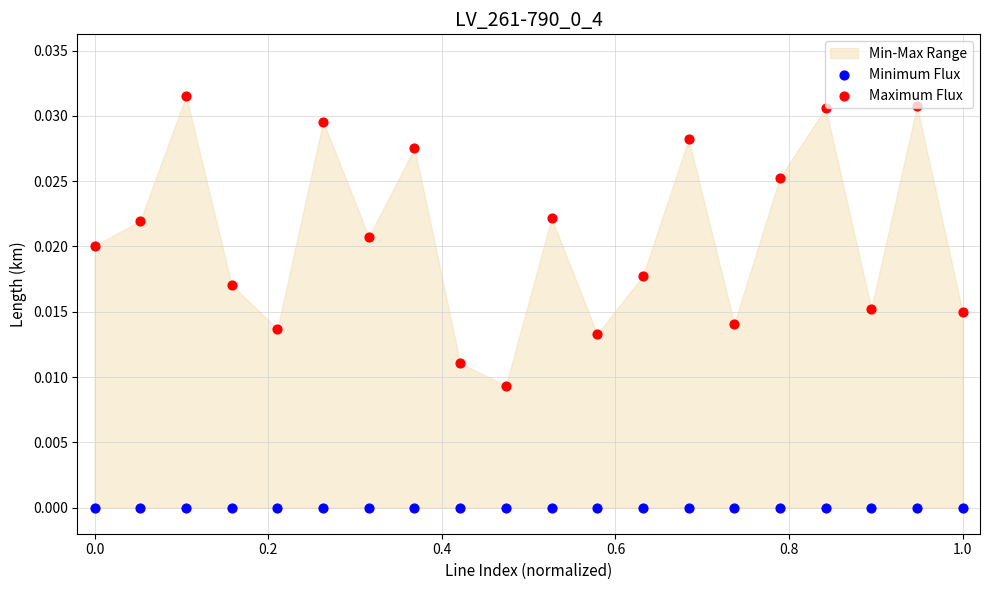

Is the value of Maximum Flux at 17 greater than the value of Minimum Flux at 8?

Yes